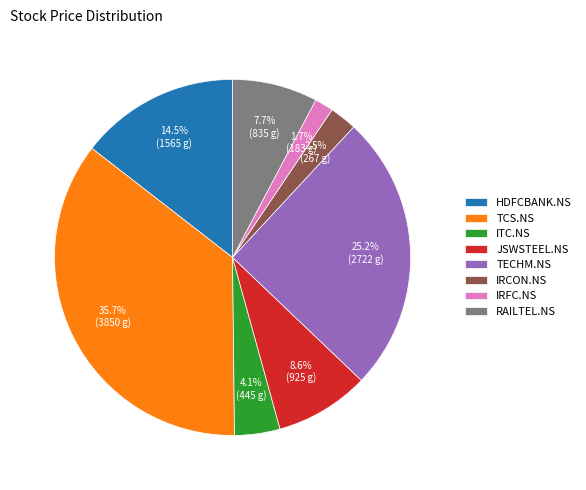

Which slice is the smallest?

IRFC.NS